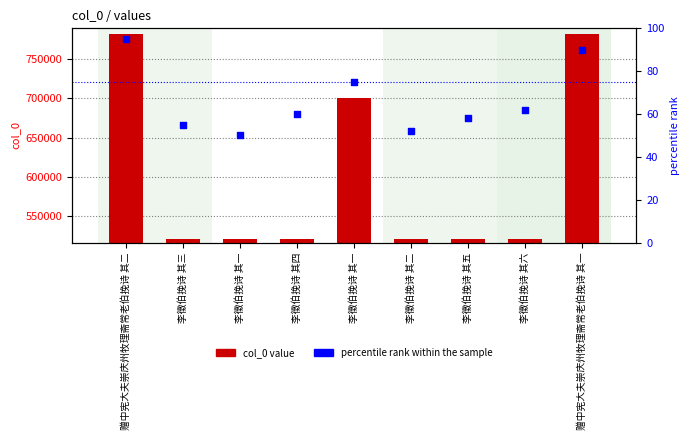

Which series reaches the minimum Y coordinate?

percentile rank within the sample